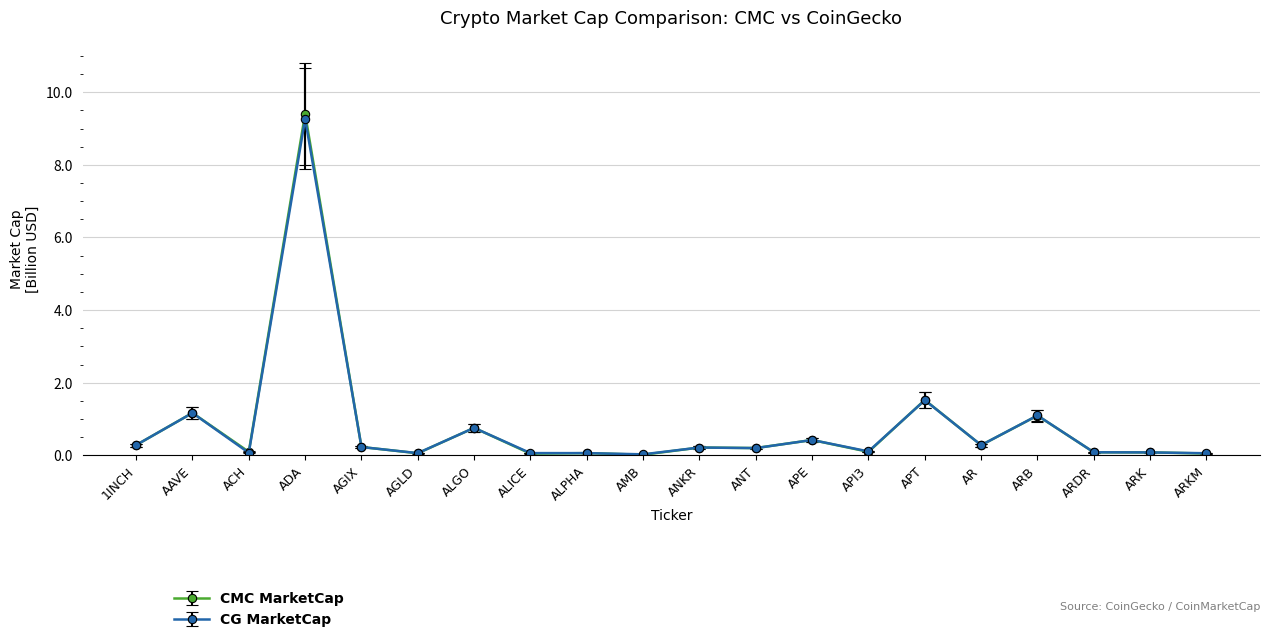

The value of CMC MarketCap at ARB is 0.3. True or false?

False